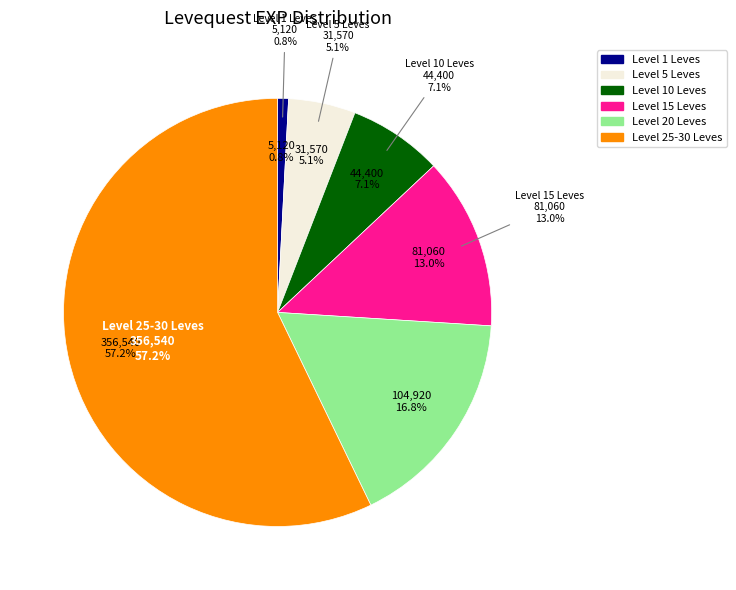

Is there any slice that represents more than half of the pie?

No